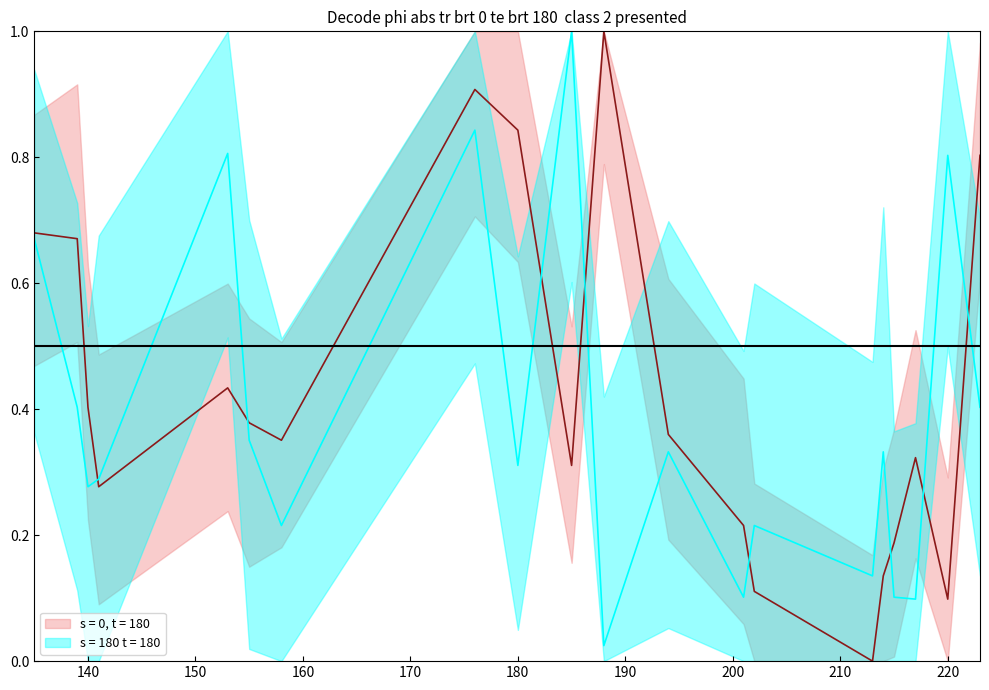

True or false: s = 180 t = 180 has a value of 0.2 at 201.

False